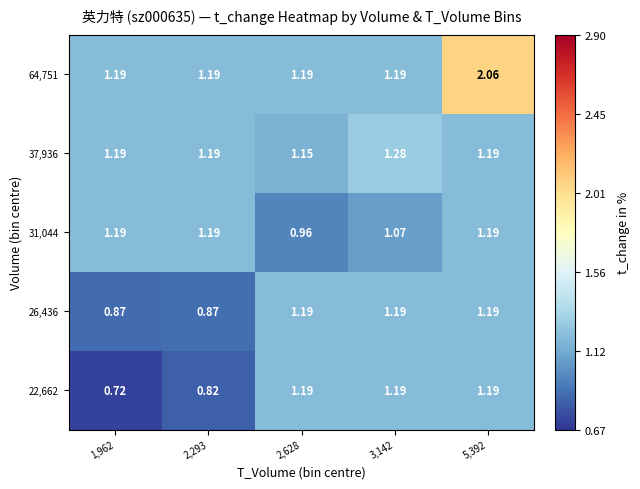

Is the value of 31,044 at 3,142 greater than the value of 26,436 at 5,392?

No